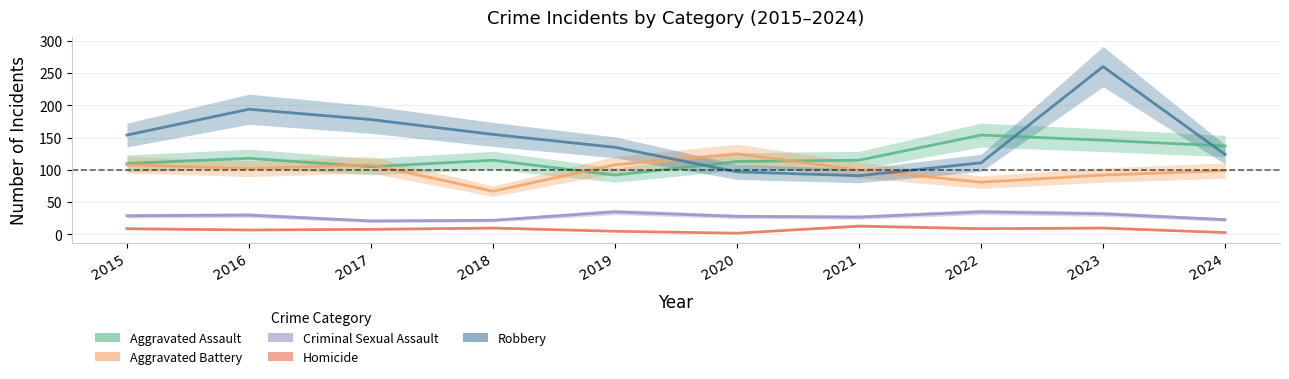

Which has a higher value, 2023 or 2022?

2022